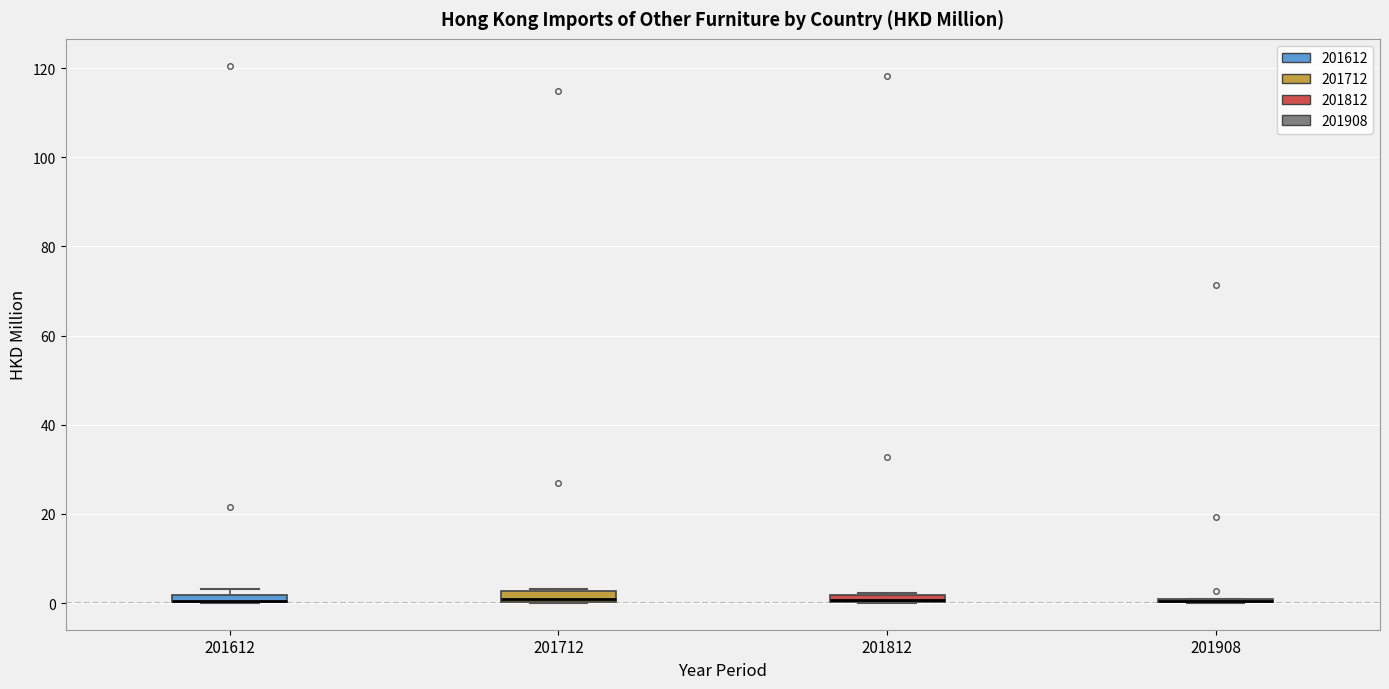

Where is the lower edge of the box at x = 201612 on the y-axis? The values are not printed on the chart, so give them approximately, as read against the axis.

0